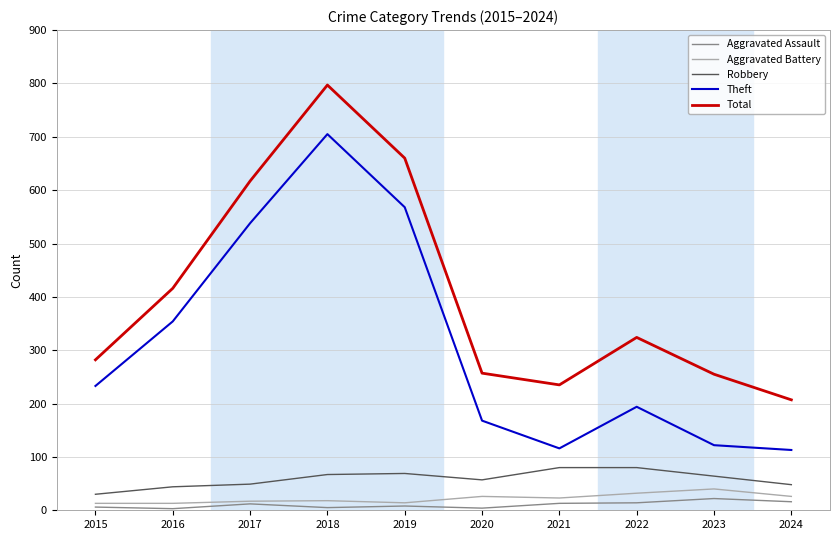

Between 2019 and 2020, which series saw the biggest shift?

Total